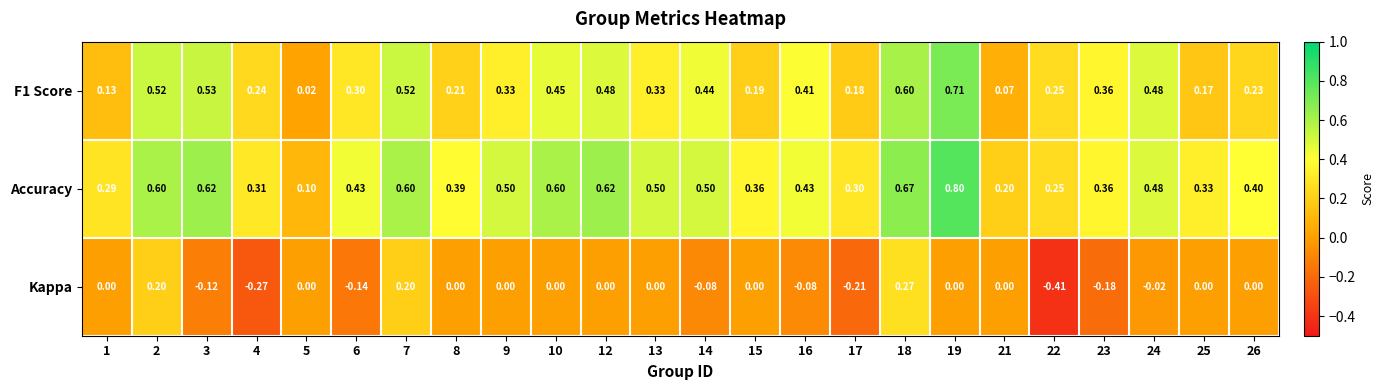

Which series has the largest range (max minus min)?

Accuracy